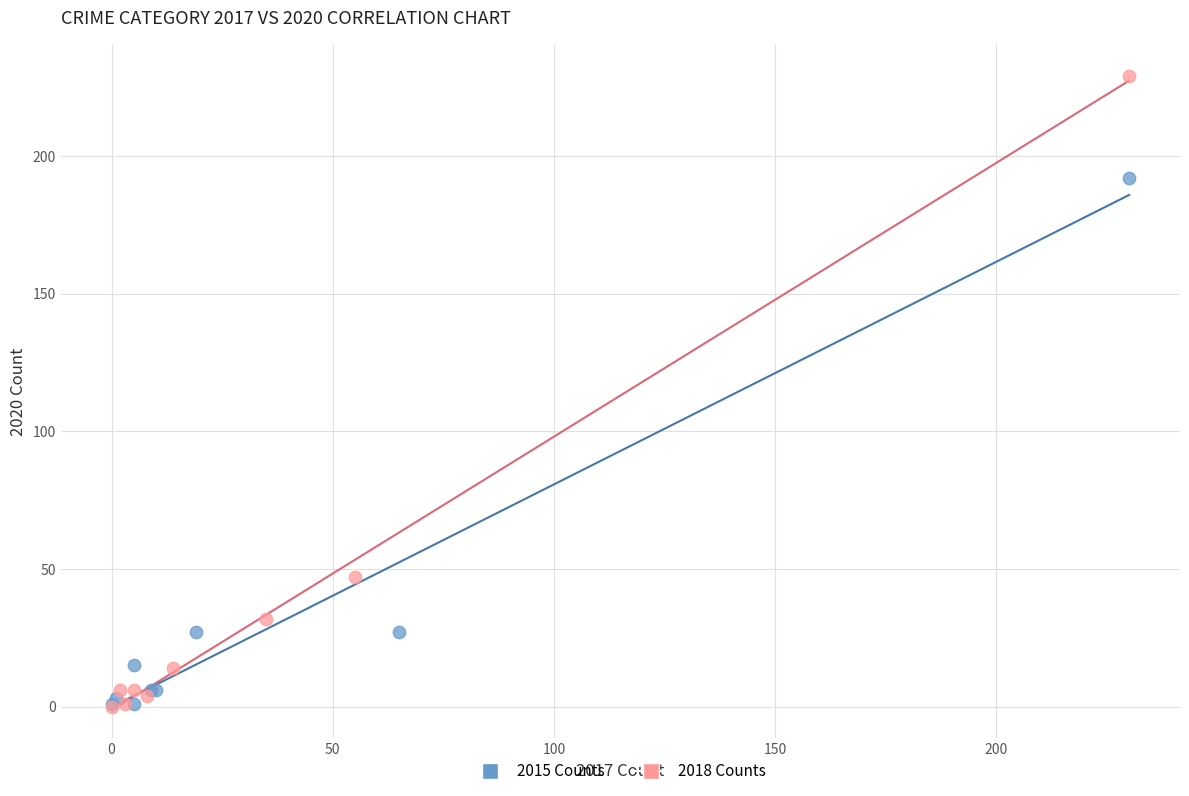

Which series has the widest spread of Y values?

2018 Counts